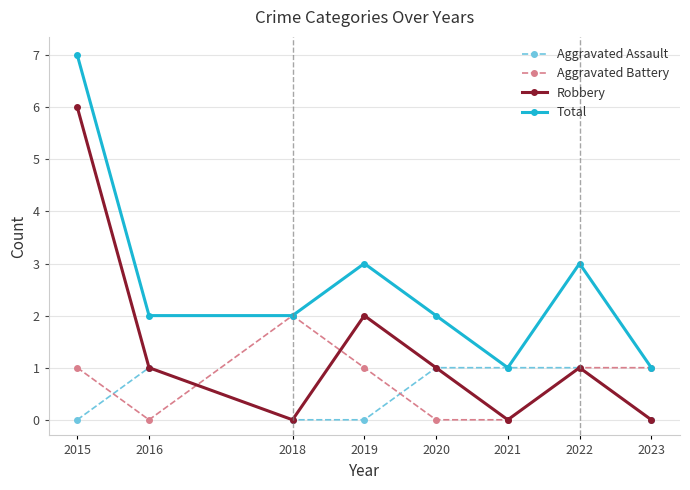

What is the total value across all series at 2018?

4